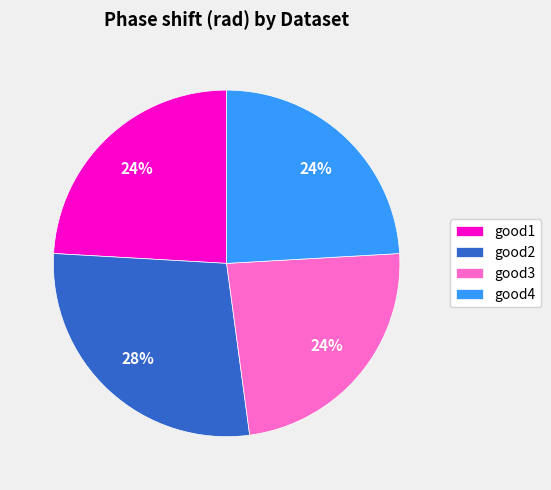

To the nearest percent, what portion does good3 represent?

24%